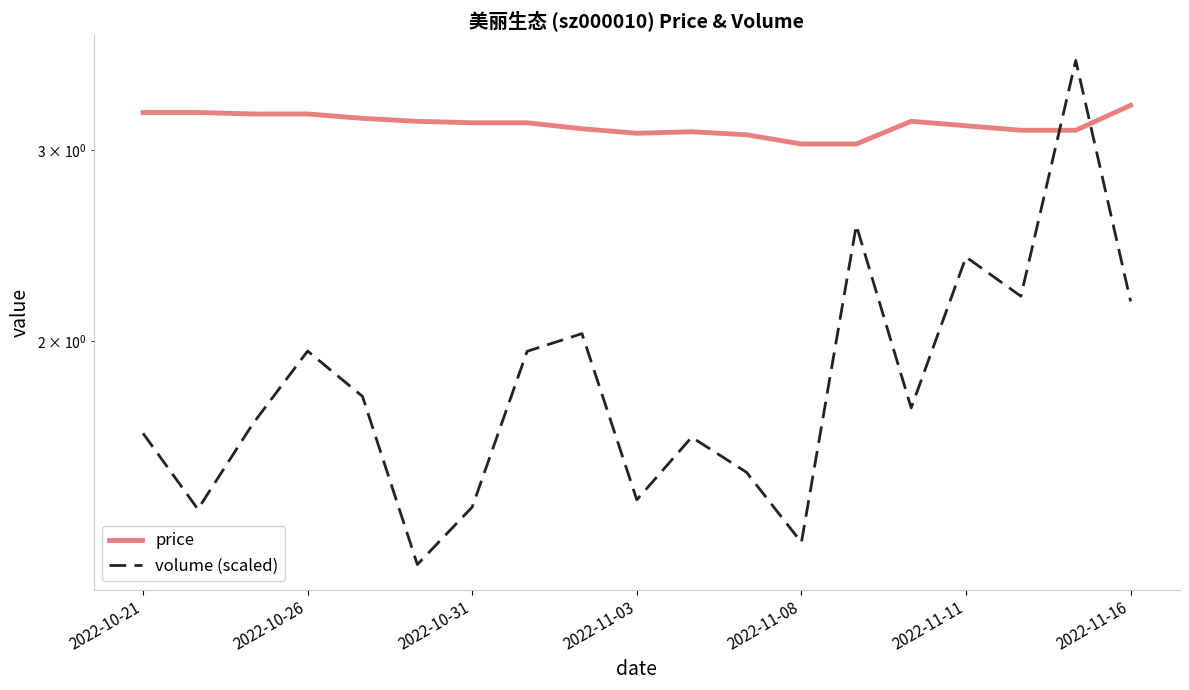

How many categories are shown in the chart?

19